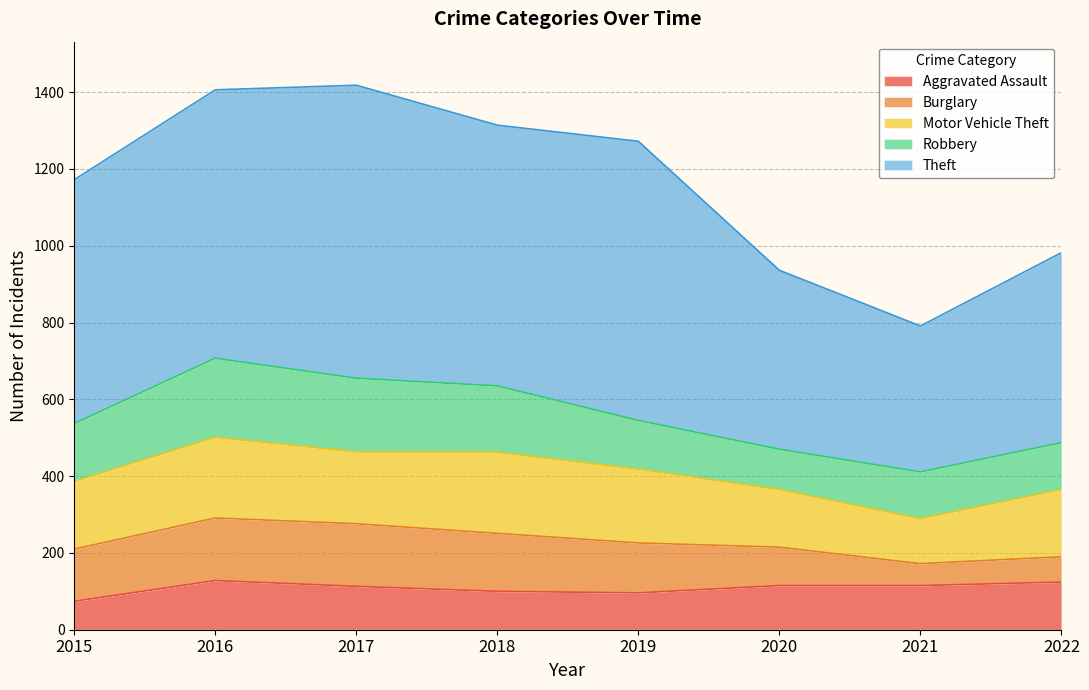

True or false: Robbery has a value of 104 at 2015.

False